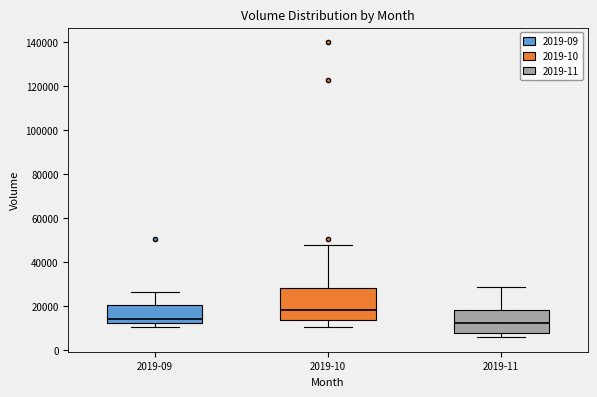

Reading left to right, read every box against the y-axis: the position of its median line, the range the box covers, and the ends of its whiskers. The values are not printed on the chart, so give them approximately, as read against the axis.

2019-09: median 14000, box 12000 to 20000, whiskers 10000 to 26000
2019-10: median 18000, box 14000 to 28000, whiskers 10000 to 48000
2019-11: median 12000, box 8000 to 18000, whiskers 6000 to 28000